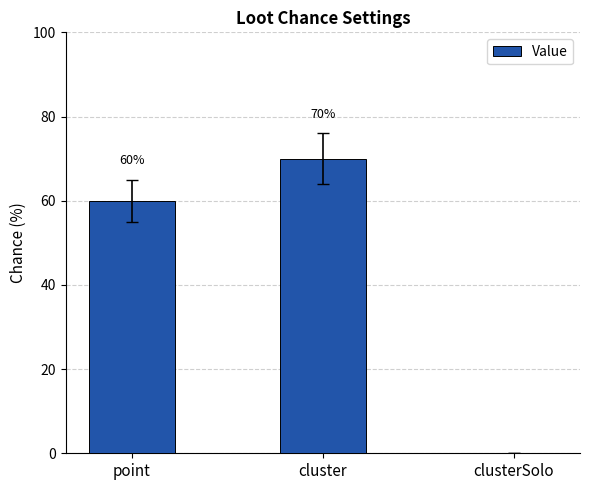

Read the value at cluster.

70